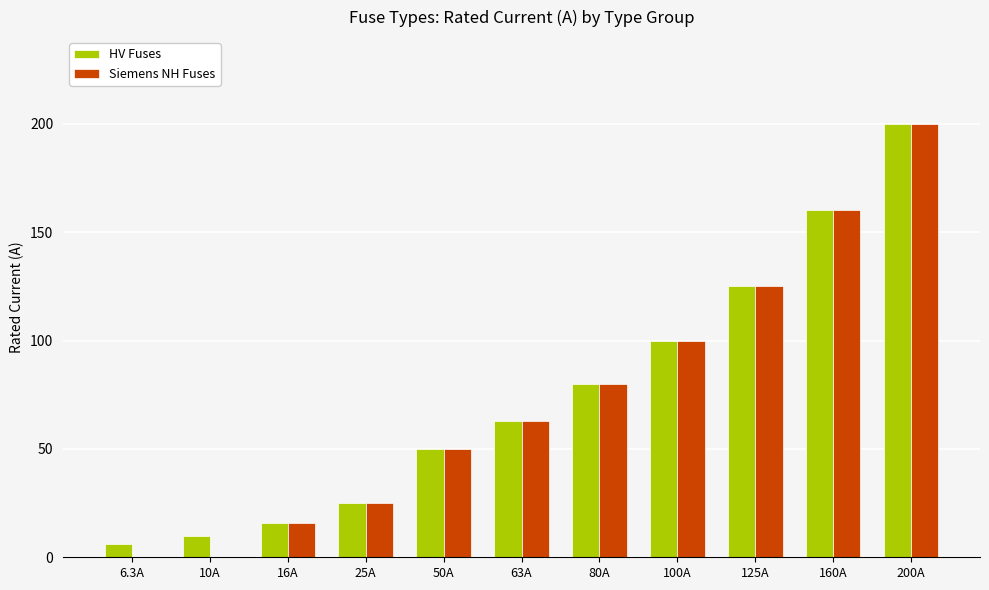

How many data points does each series have?

11